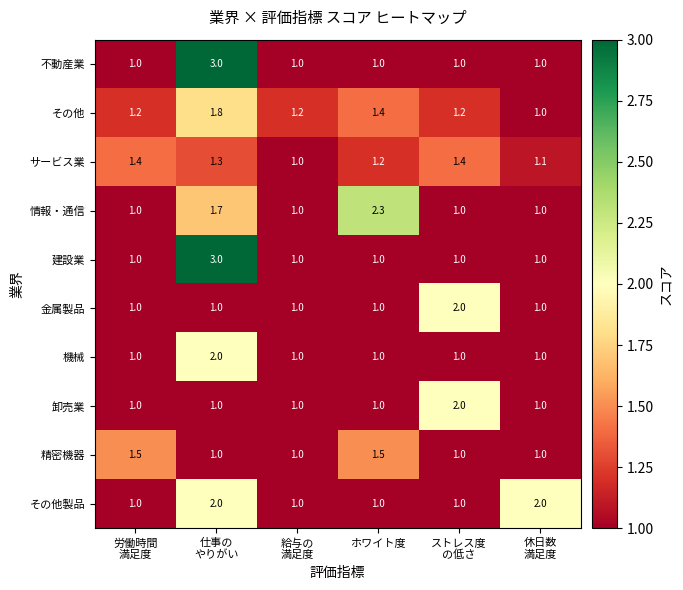

What is the maximum value shown in the chart?

3.0